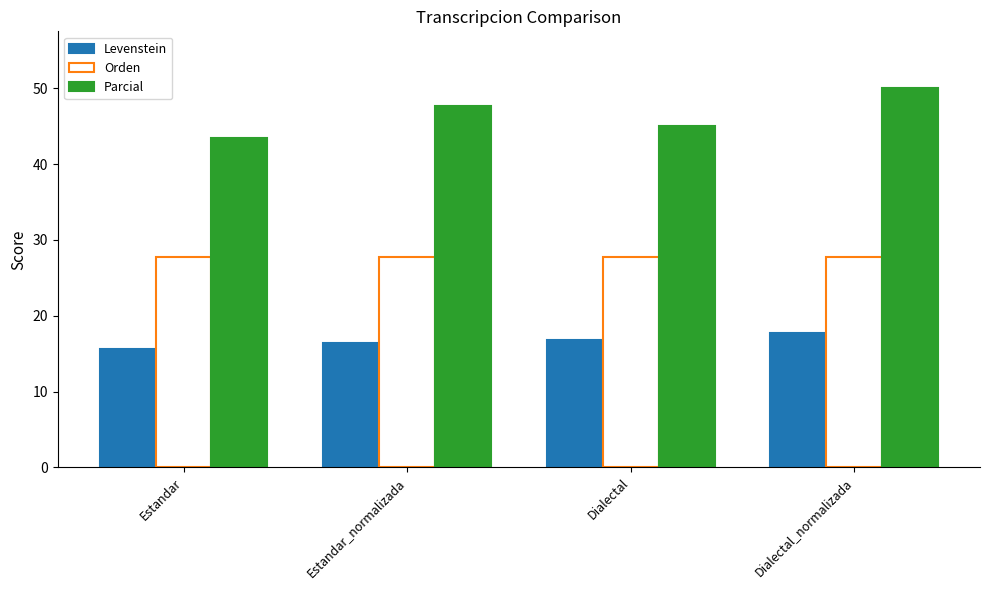

What are all the series names shown in the legend?

Levenstein, Orden, Parcial